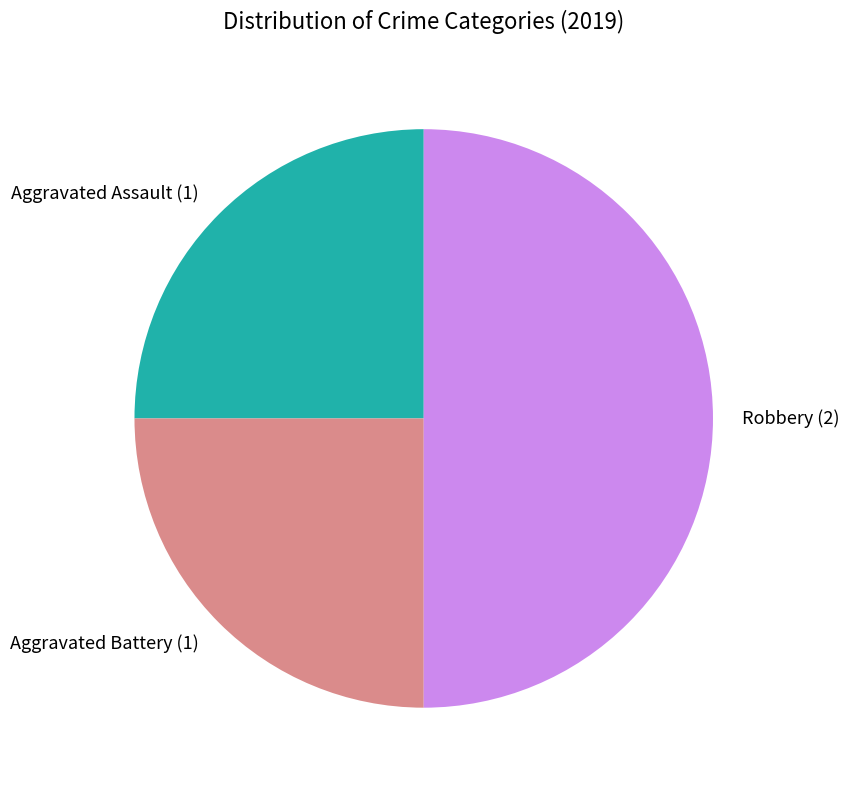

Does Aggravated Assault represent more than half of the total?

No